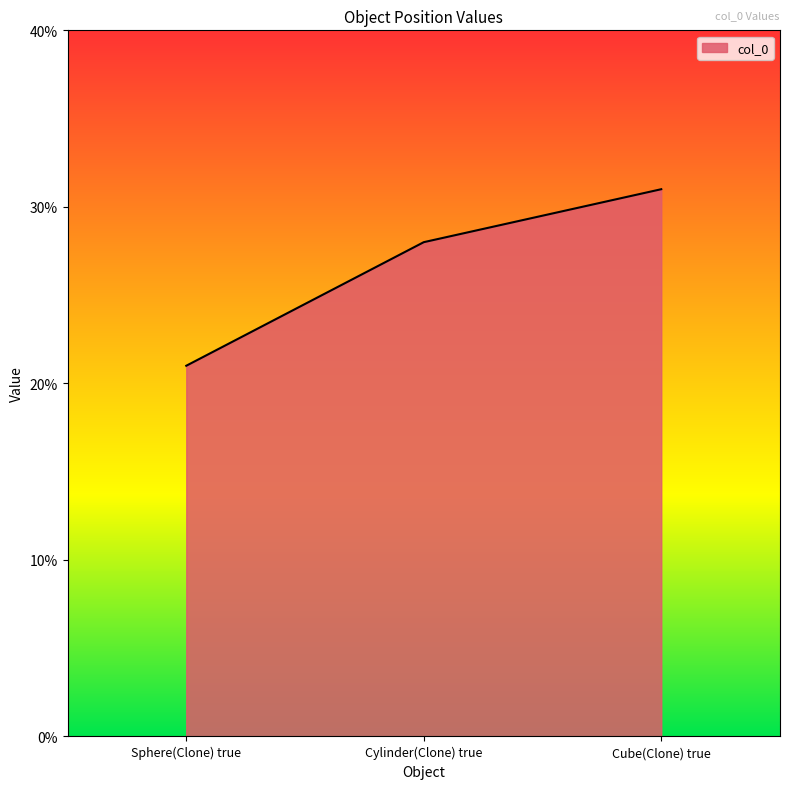

What position from the left is Cube(Clone) true?

3